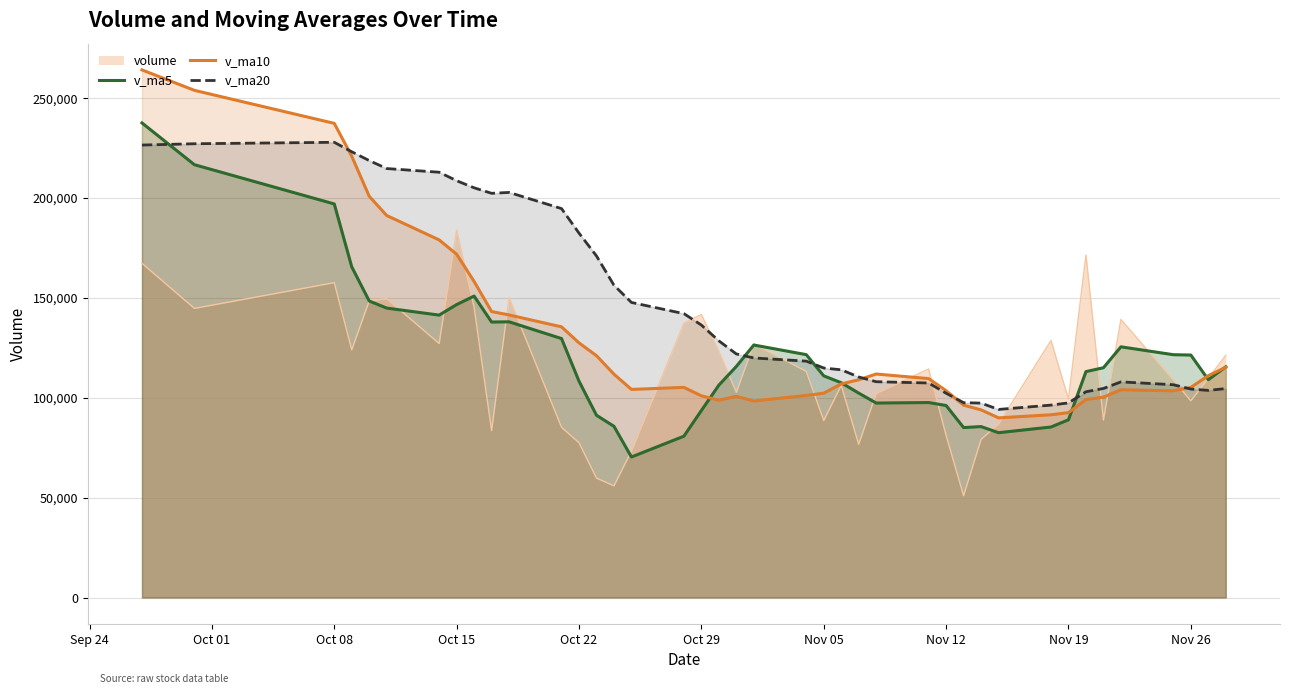

What value does the v_ma10 series have at Nov 19?

92555.4